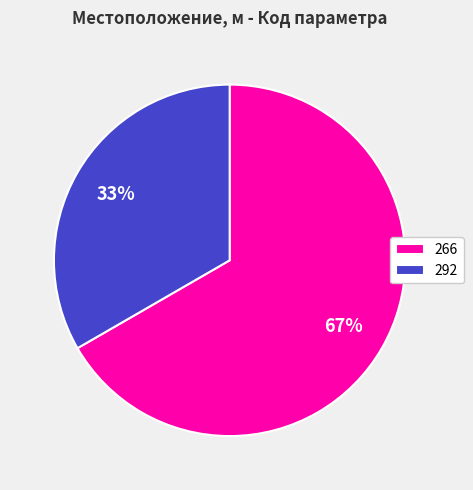

To the nearest percent, what percentage of the pie is 292?

33%